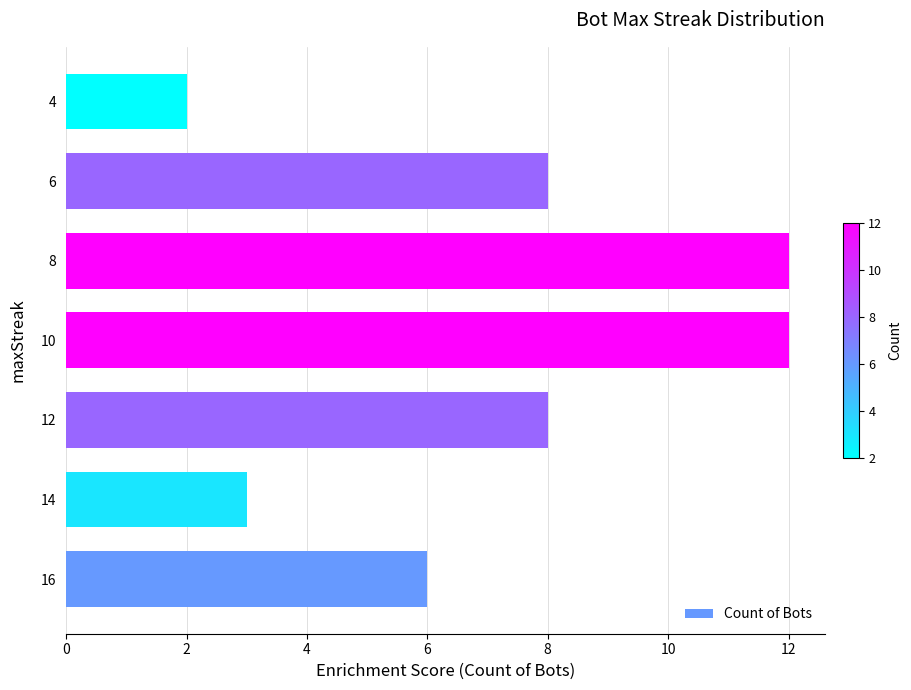

What is the difference between the maximum and minimum values?

10